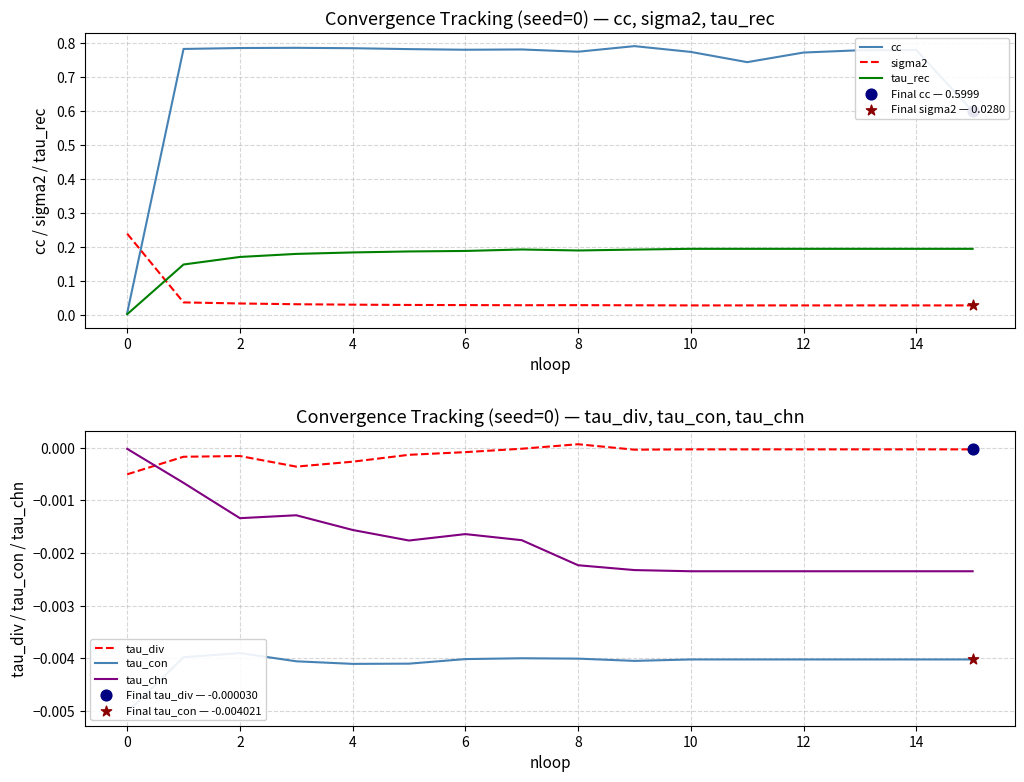

How many times do sigma2 and cc cross each other?

1